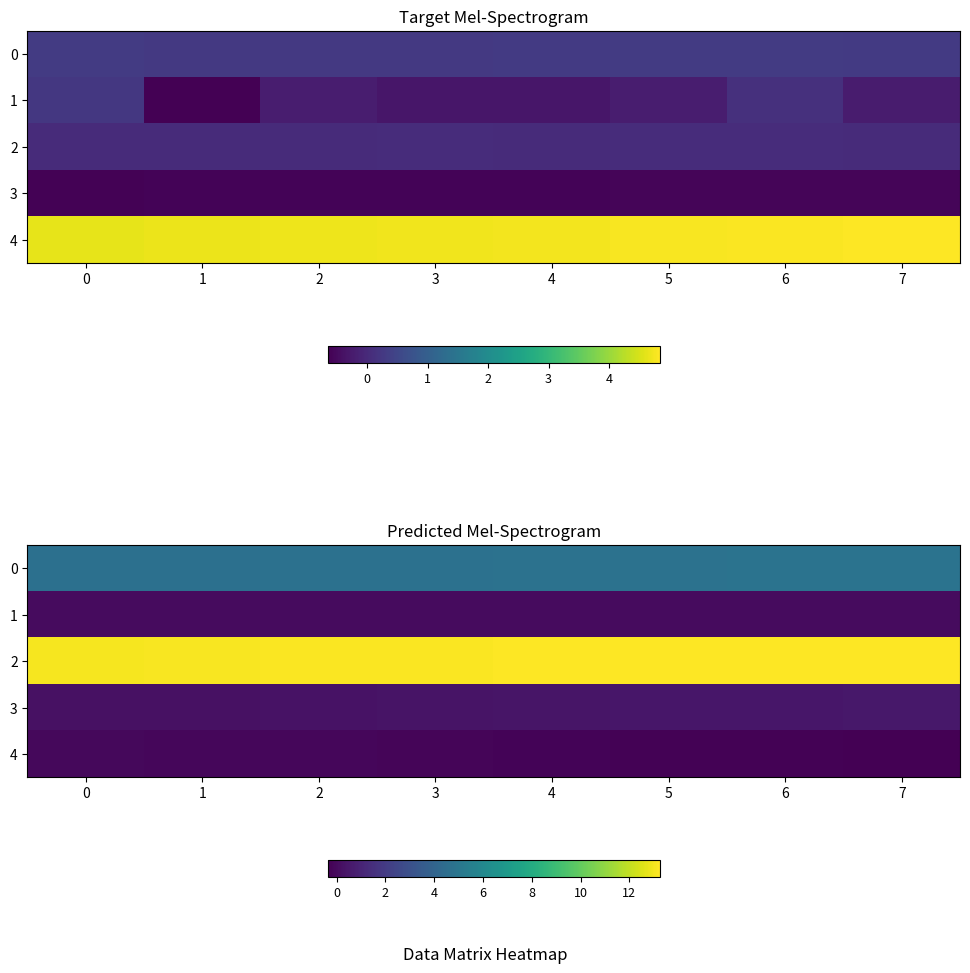

The 2 series shows 13.2 at 7. True or false?

True